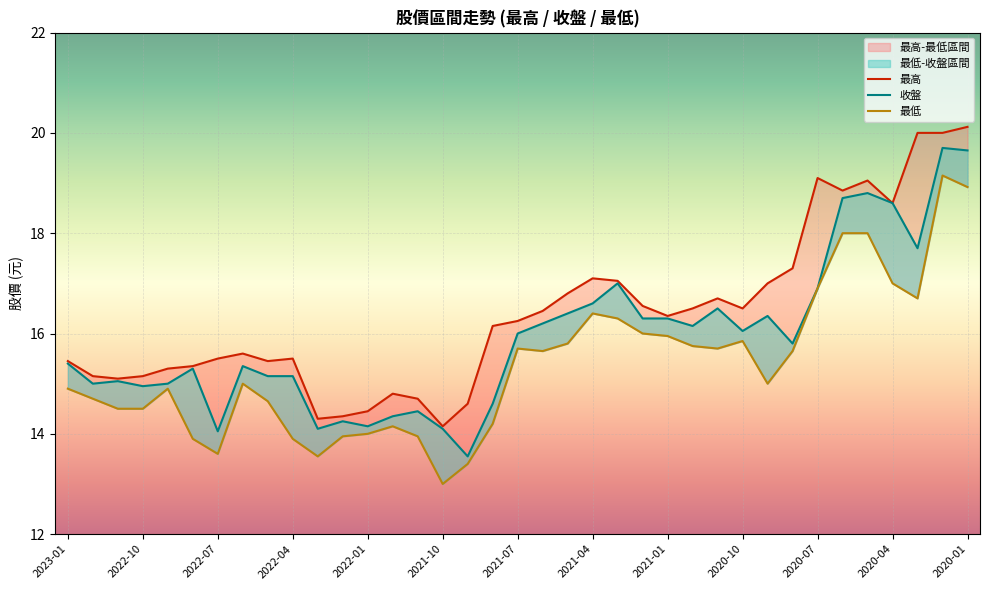

True or false: 最低 has a value of 15.0 at 28.

True